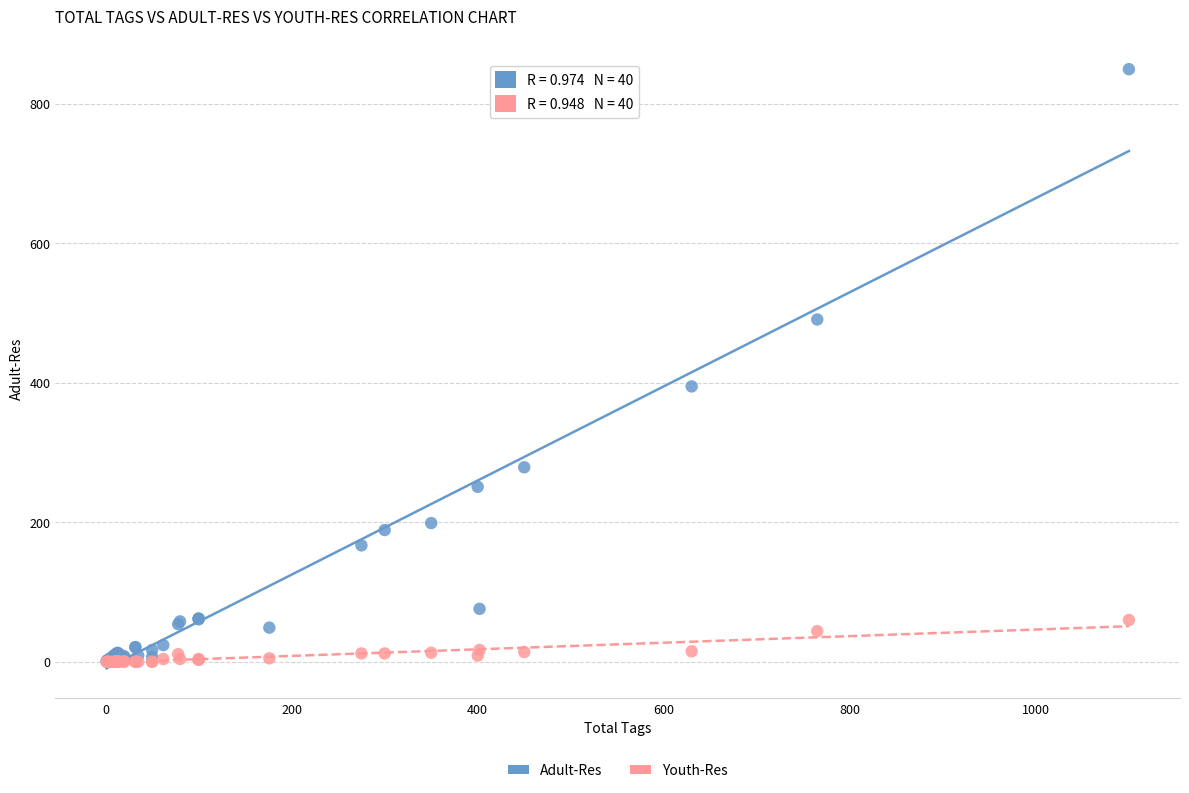

In the Adult-Res series, what Y value is closest to 425?

395